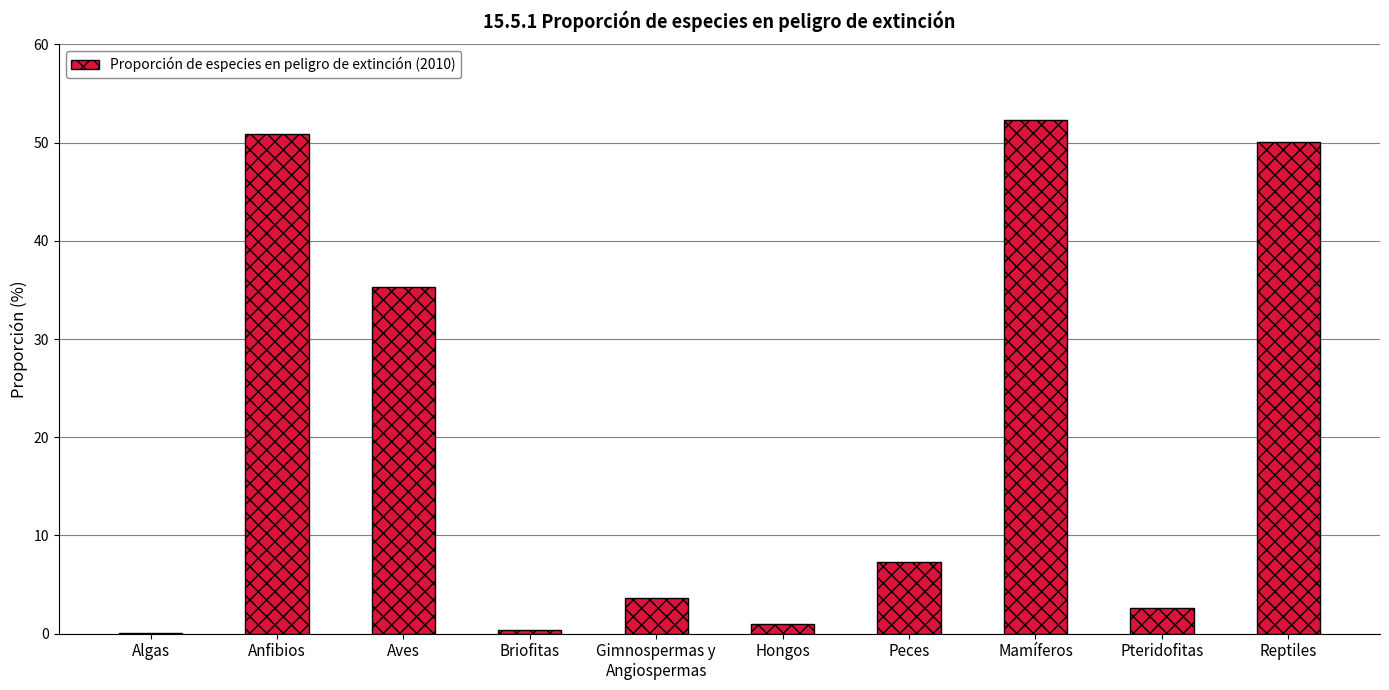

Which label corresponds to the largest value in the chart?

Mamíferos